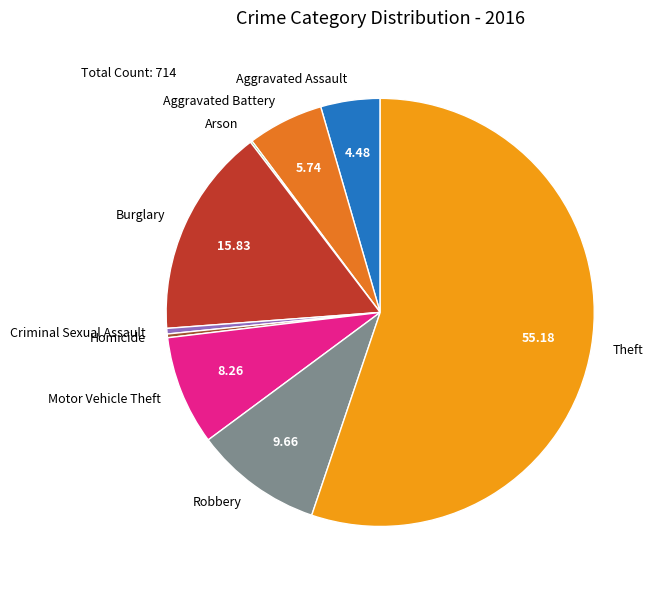

What is the ratio of the value at Aggravated Battery to the value at Homicide?

20.5